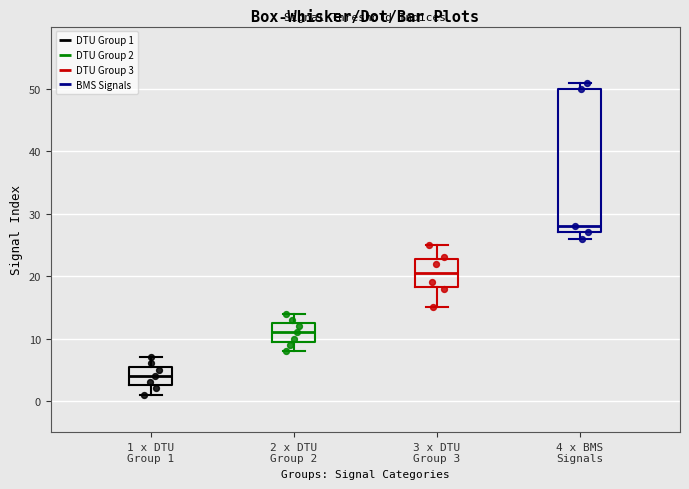

Which box's median line is the lowest?

1 x DTU Group 1